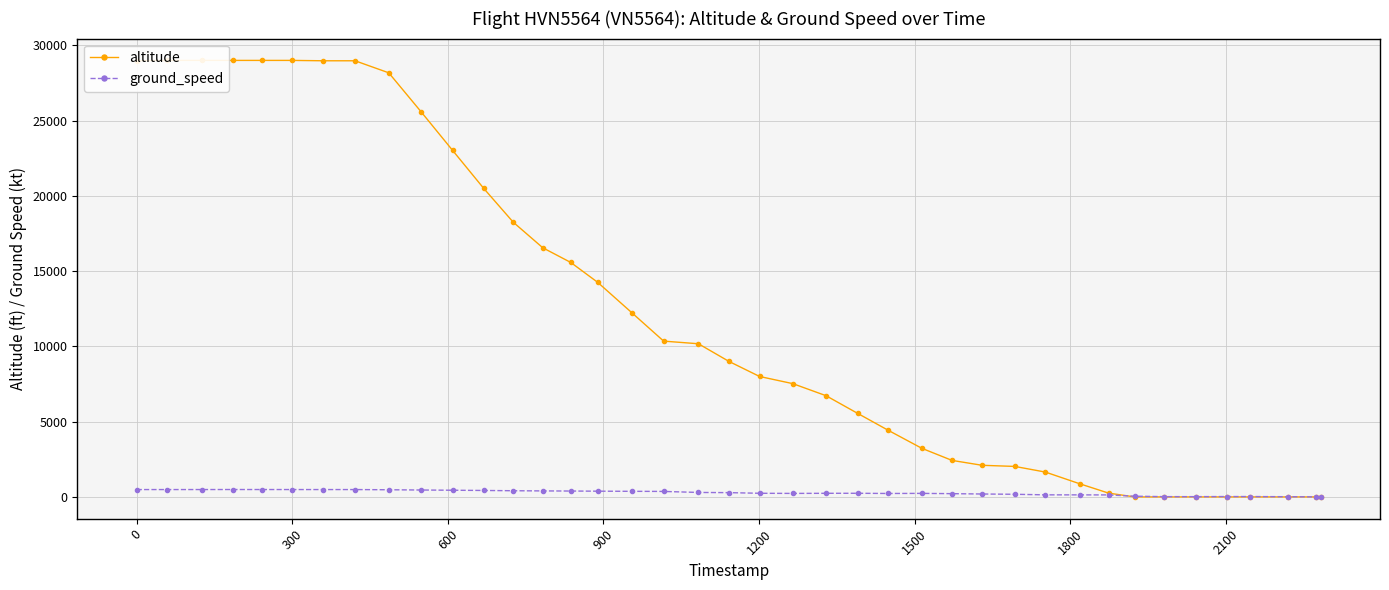

True or false: altitude has more than 0 points higher than both neighbors.

False